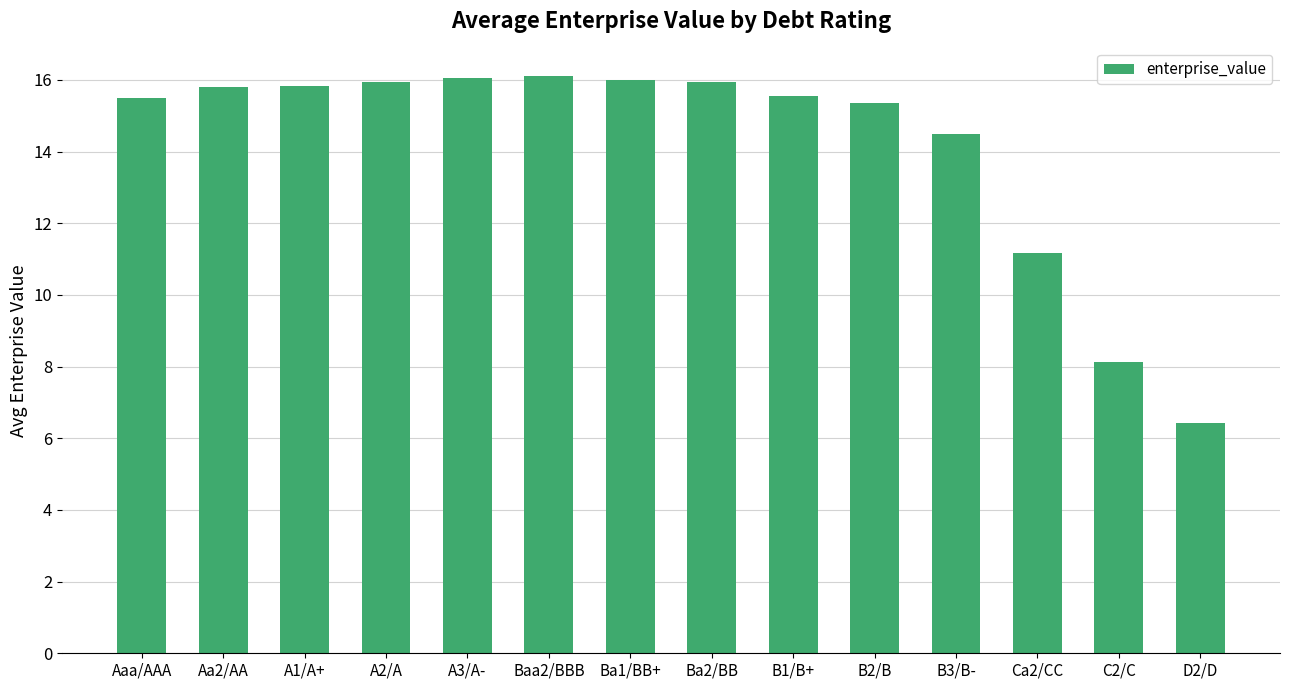

What is the label of the 3rd bar from the left?

A1/A+